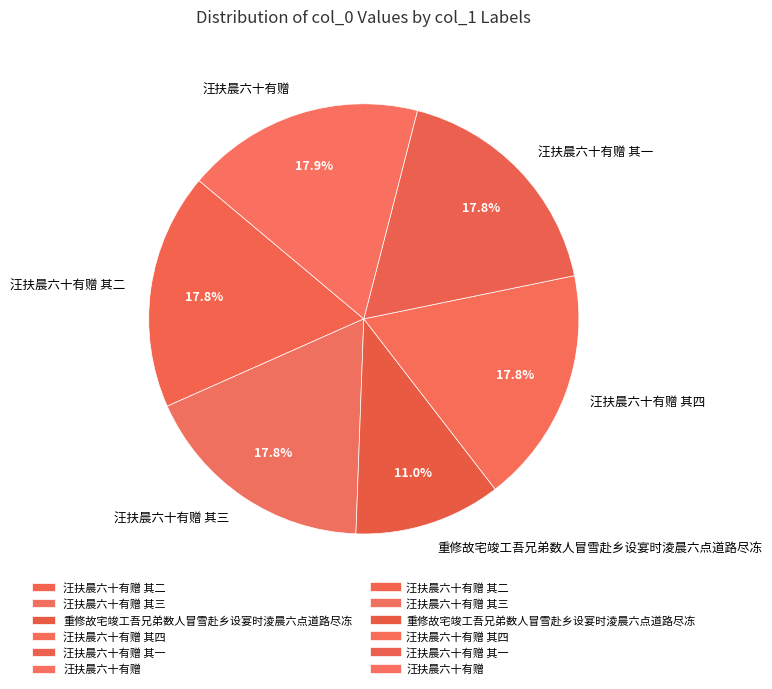

Which has a higher value, 重修故宅竣工吾兄弟数人冒雪赴乡设宴时淩晨六点道路尽冻 or 汪扶晨六十有赠 其三?

汪扶晨六十有赠 其三